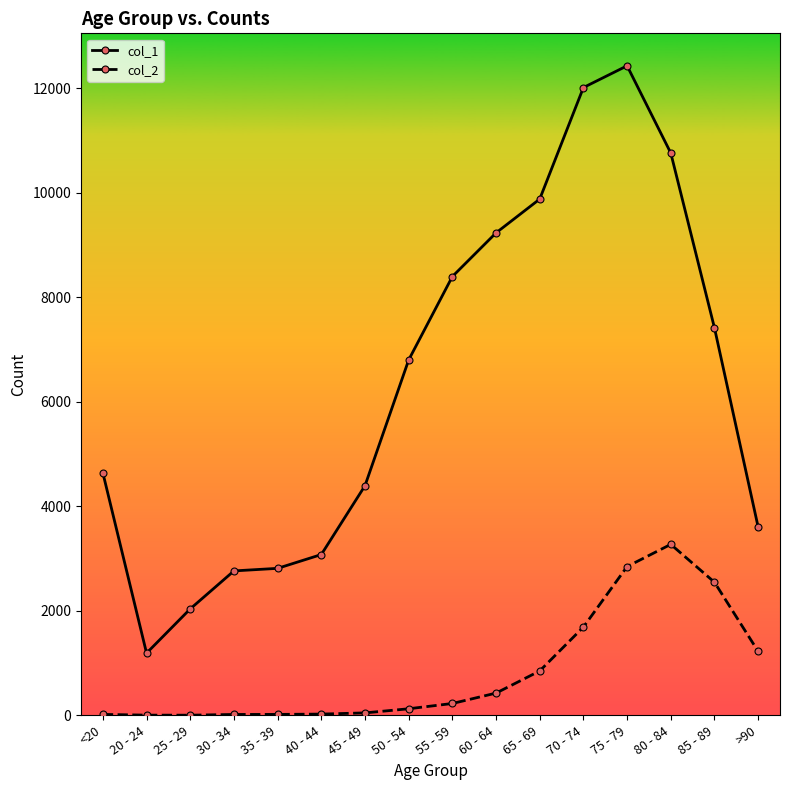

What is the difference between the maximum and minimum values in the col_1 series?

11243